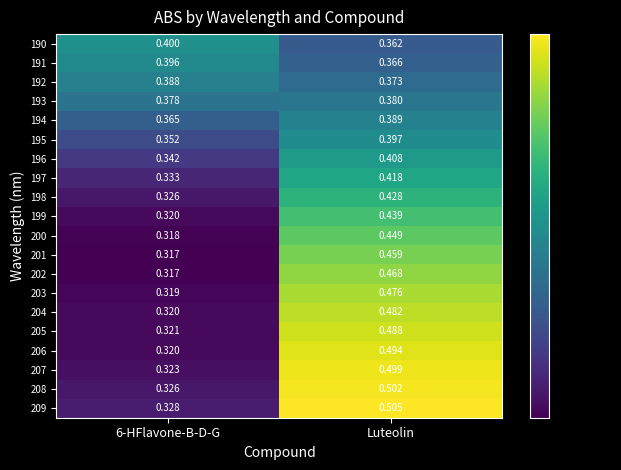

Is the value of 201 at Luteolin greater than the value of 191 at Luteolin?

Yes